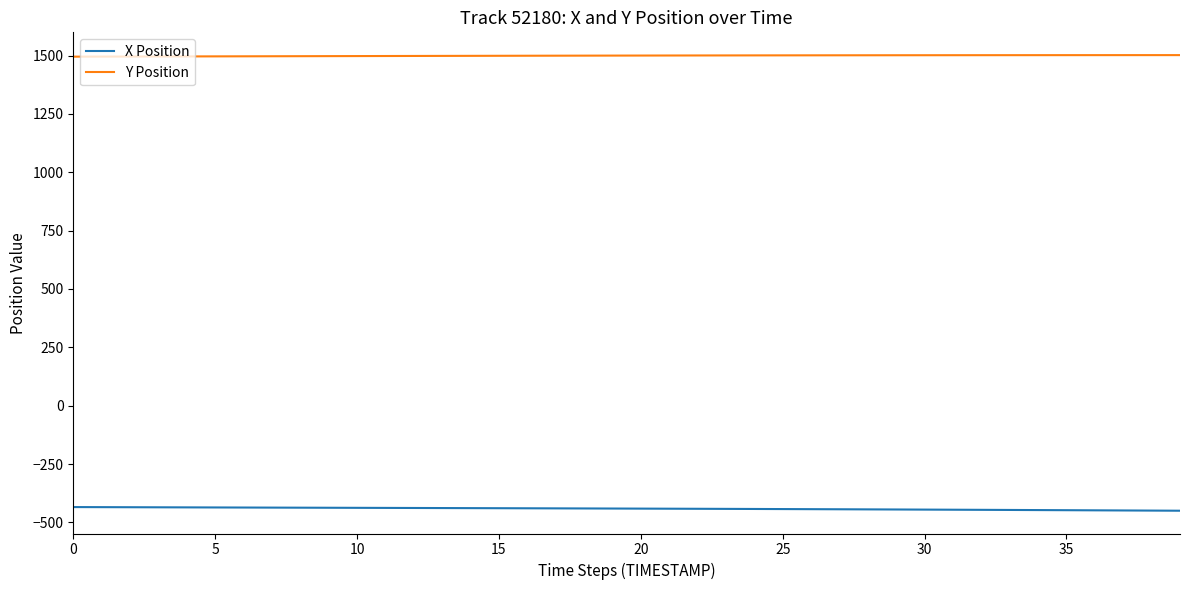

Rank the series by their maximum value, from highest to lowest.

Y Position, X Position